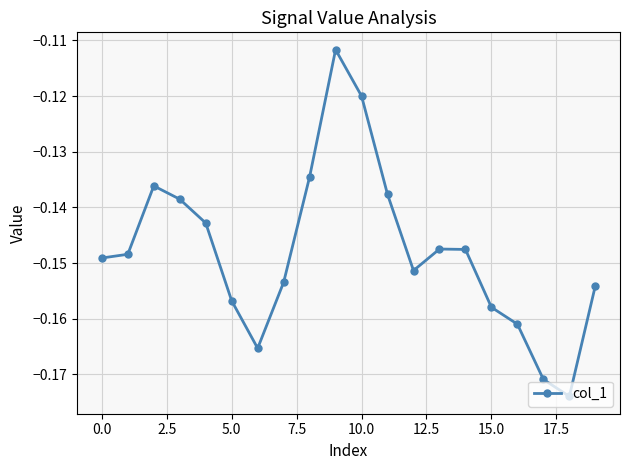

How many interior local peaks (higher than both neighbors) does the data have?

3